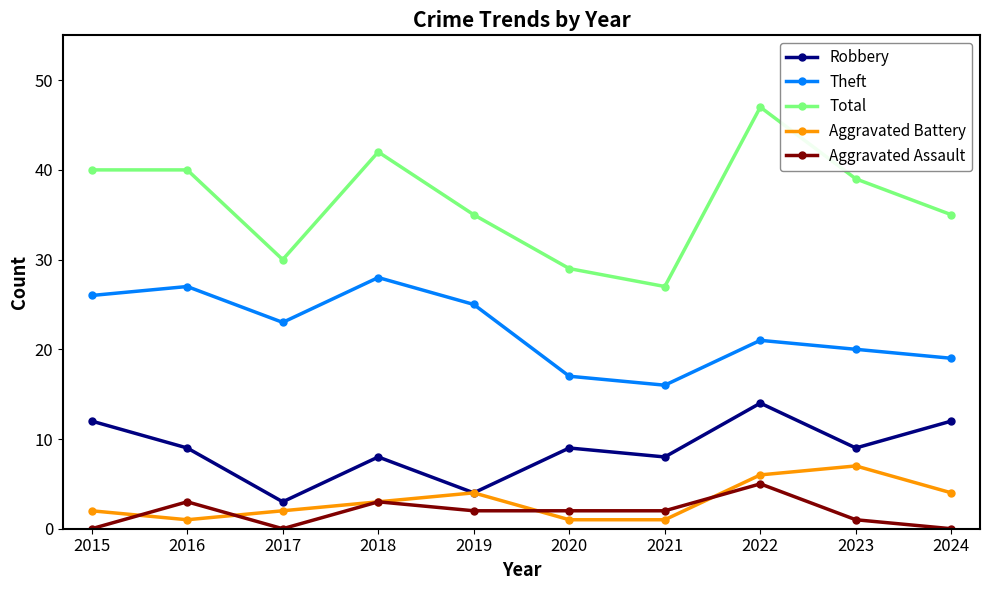

What is the sum of all Total values?

364